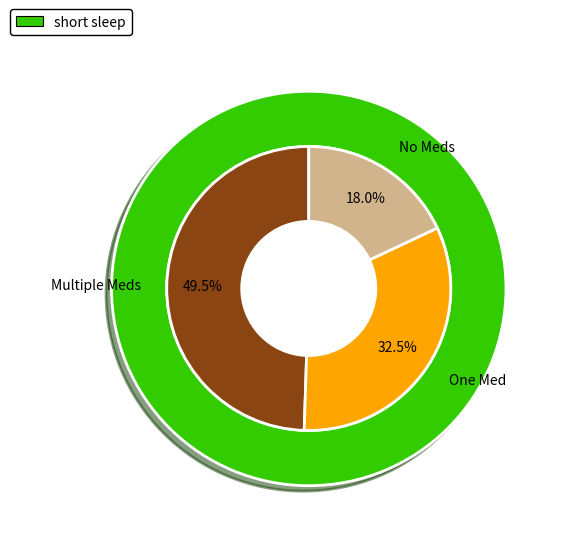

Is there any slice that represents more than half of the pie?

No